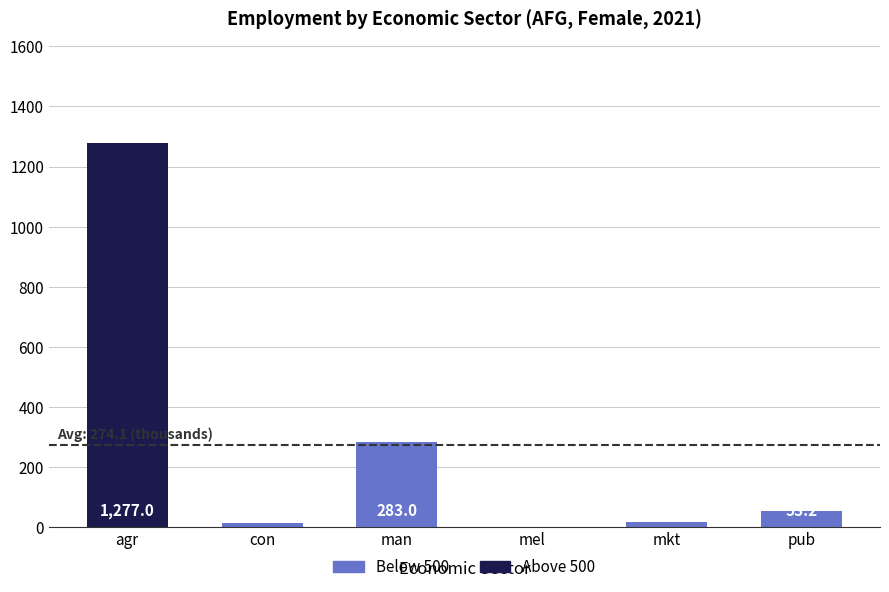

What is the average value?

274.1